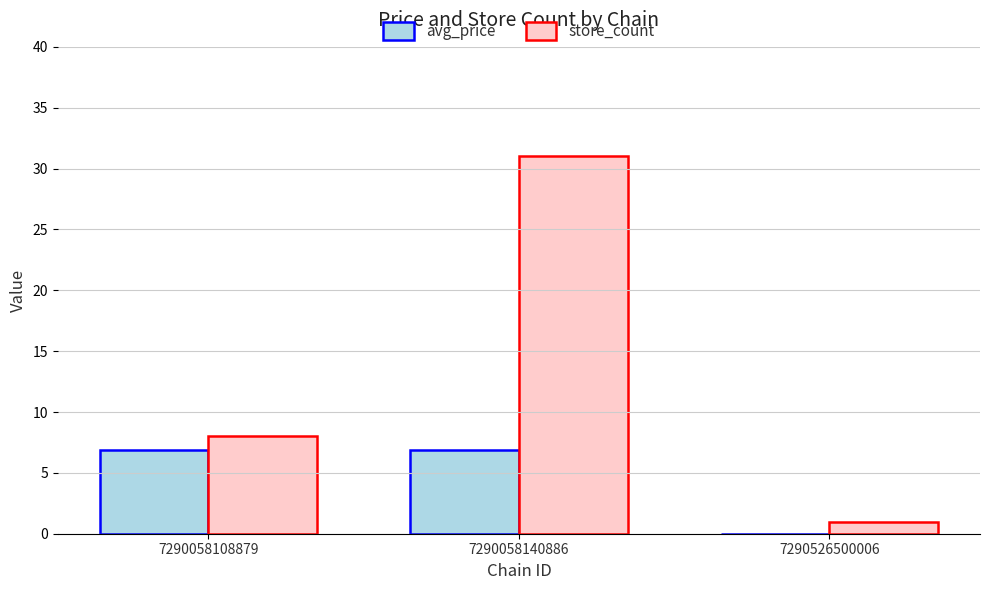

At which label does store_count reach its peak?

7290058140886